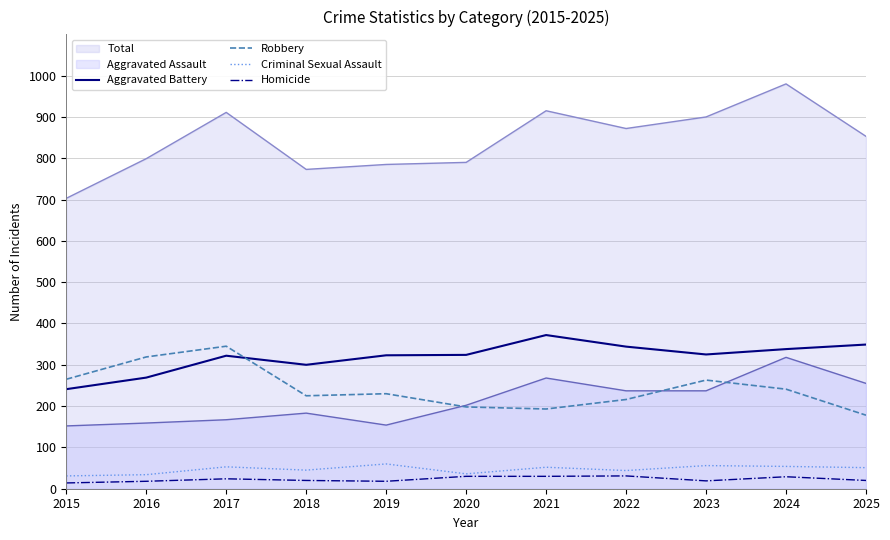

The value of Robbery at 2015 is 422. True or false?

False